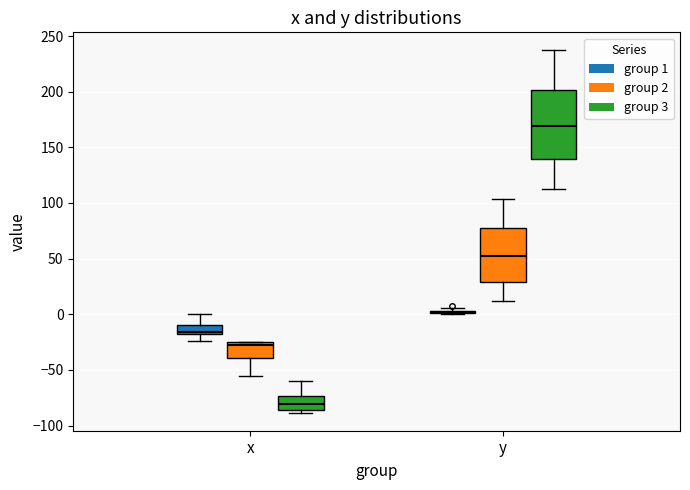

Which box is the tallest, from its lower edge to its upper edge?

y (group 3)